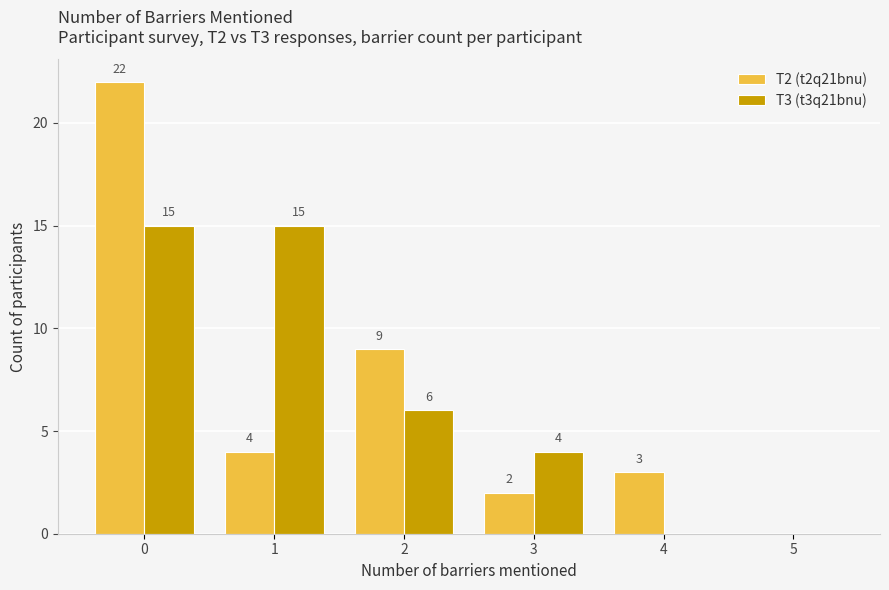

Are the bars horizontal?

No